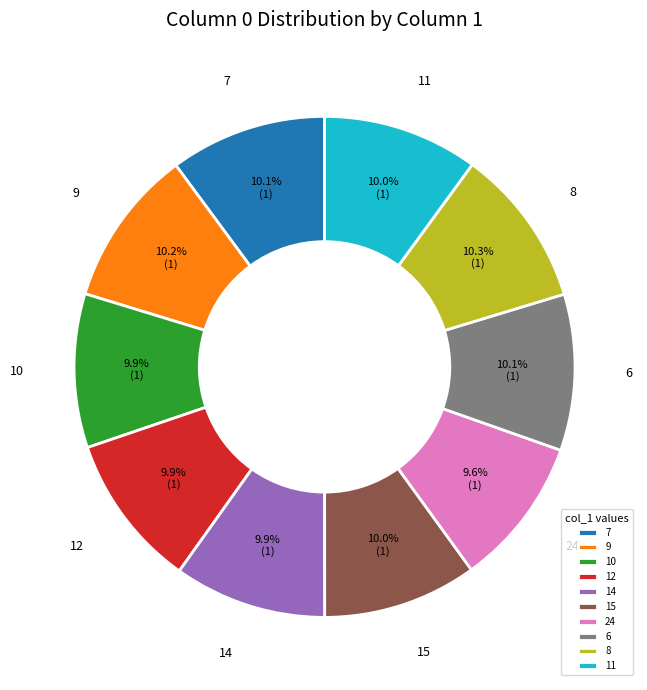

Is 24 the majority of the pie?

No